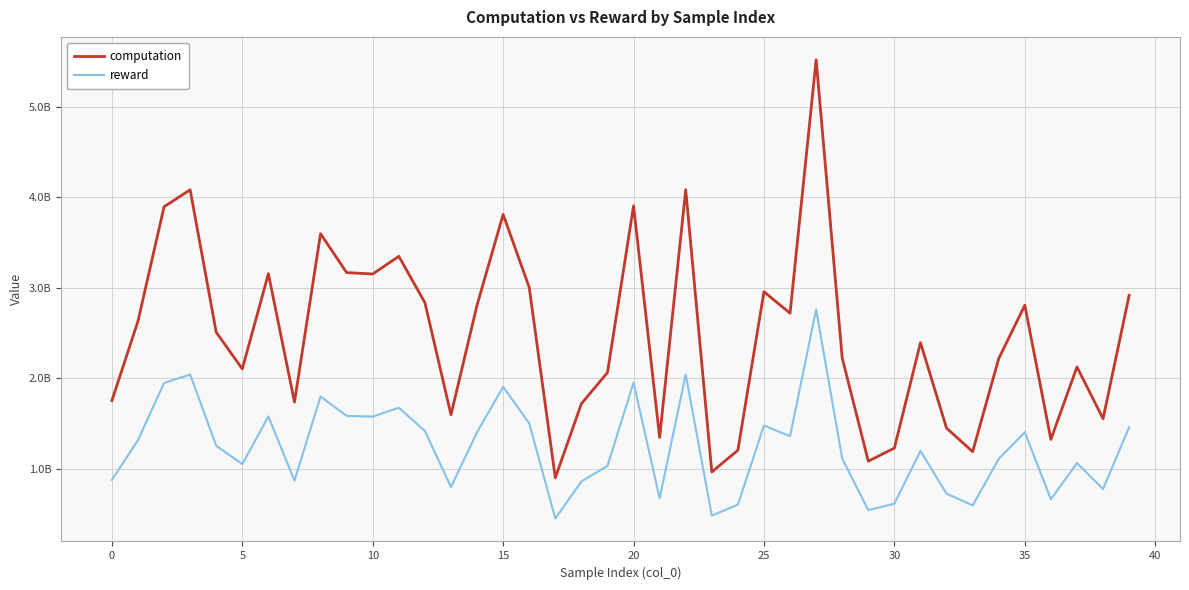

What are all the series names shown in the legend?

computation, reward